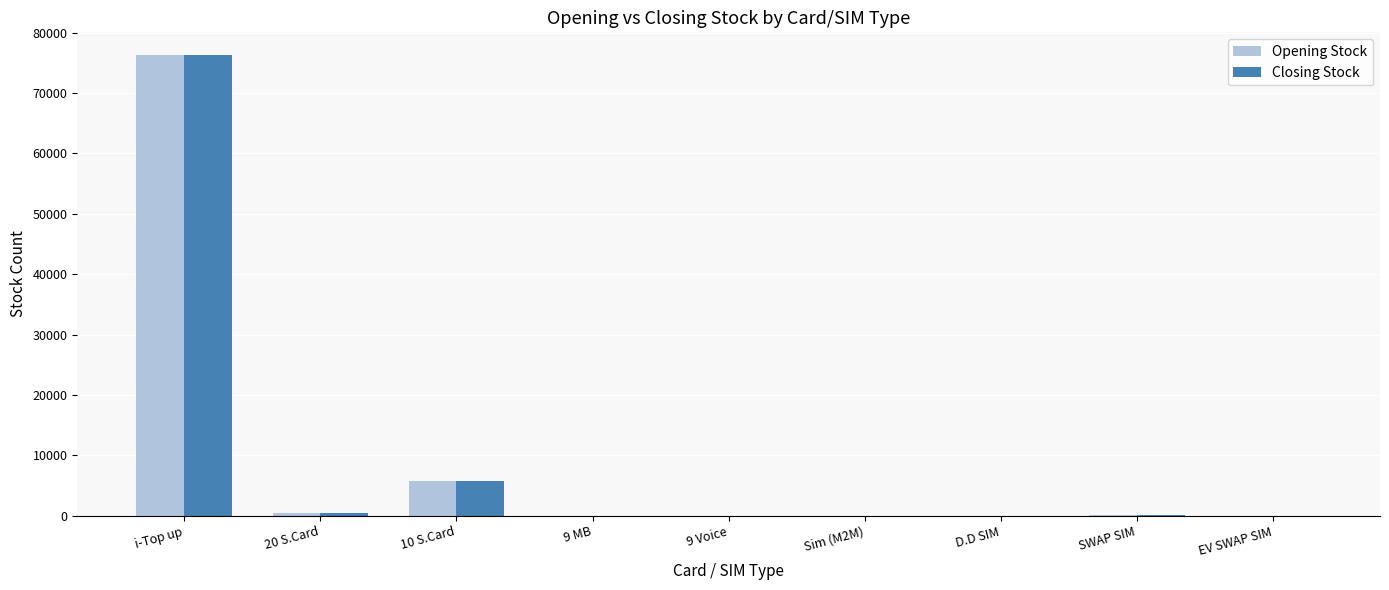

What is the maximum value shown in the chart?

76252